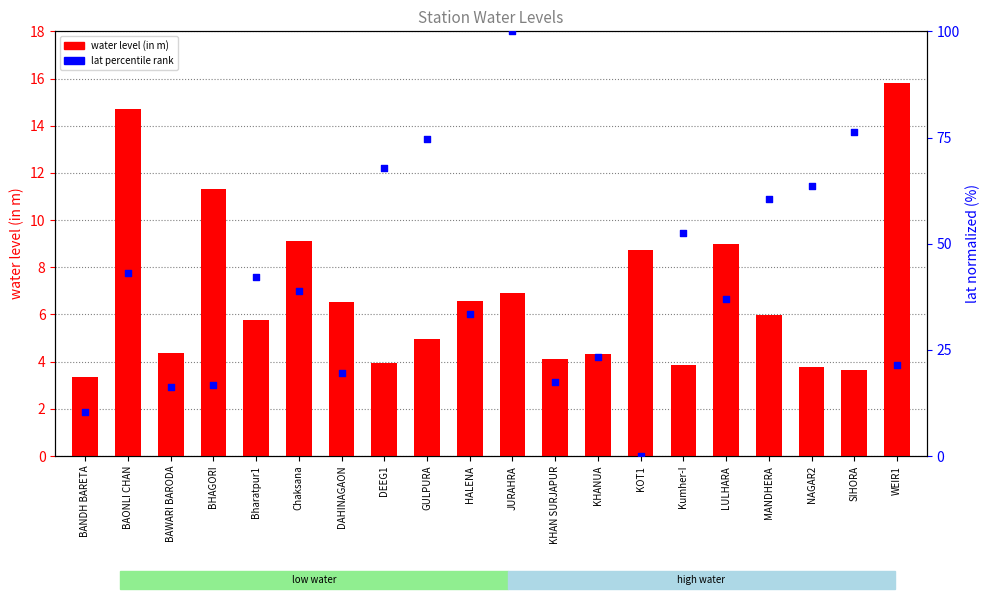

What are all the series names shown in the legend?

water level (in m), lat percentile rank